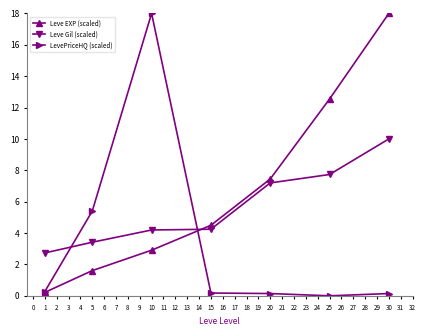

Where do Leve Gil (scaled) and Leve EXP (scaled) first cross each other?

10 and 15